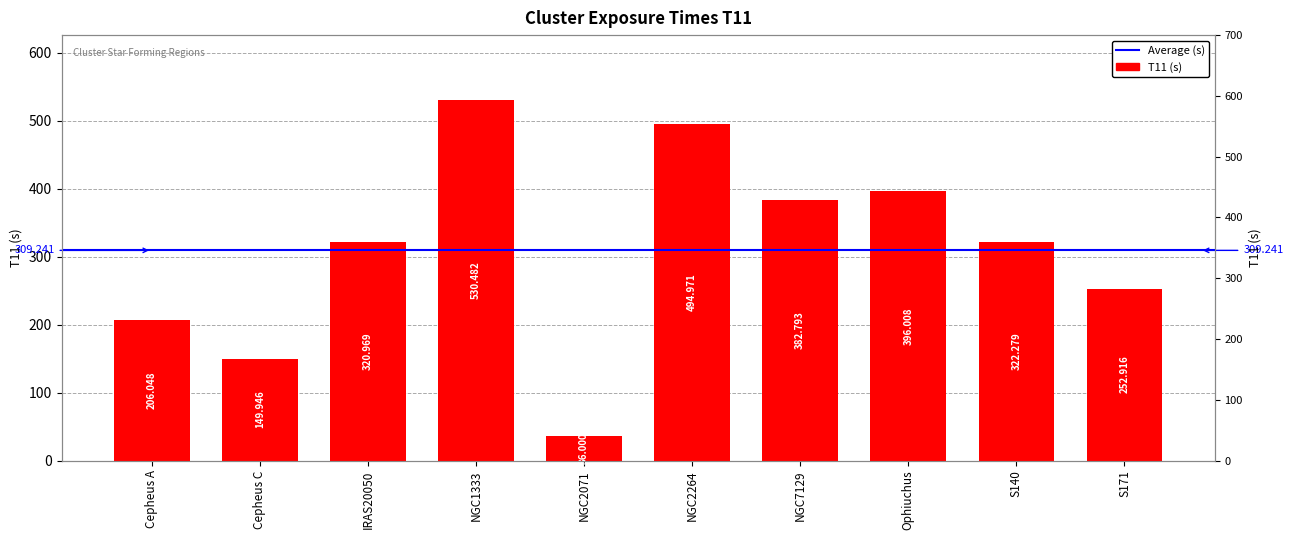

Reading left to right, extract all data points from this chart.

Cepheus A=206.0	Cepheus C=149.9	IRAS20050=321.0	NGC1333=530.5	NGC2071=36.0	NGC2264=495.0	NGC7129=382.8	Ophiuchus=396.0	S140=322.3	S171=252.9